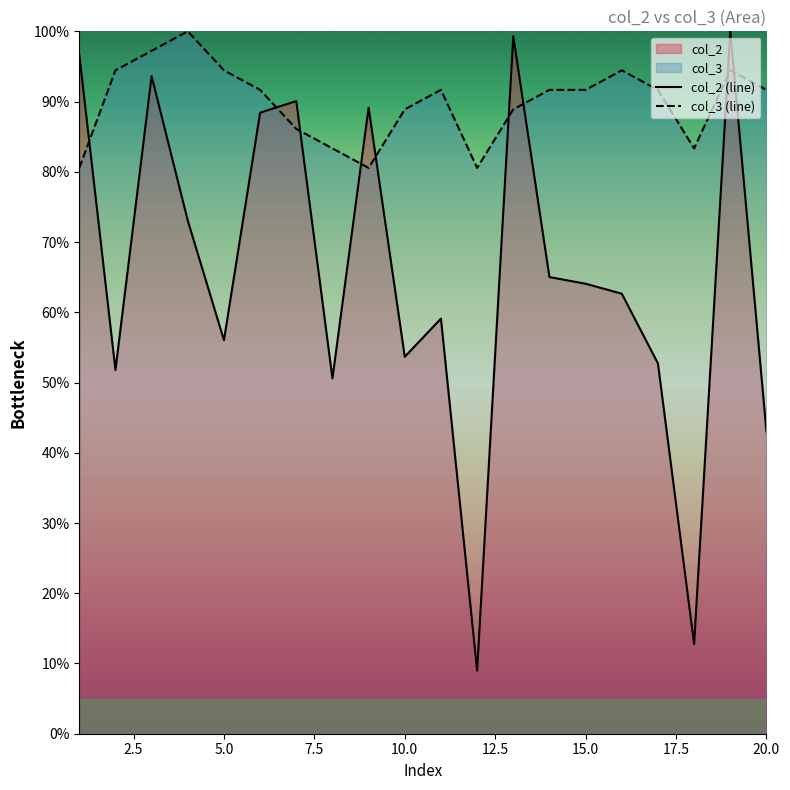

After their last crossing, which series has the higher values: col_3 (line) or col_2 (line)?

col_3 (line)